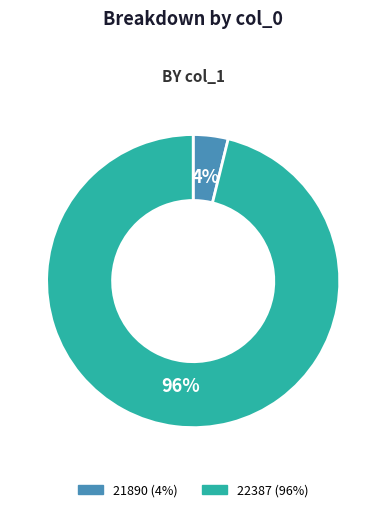

To the nearest percent, what is the average slice percentage?

50%